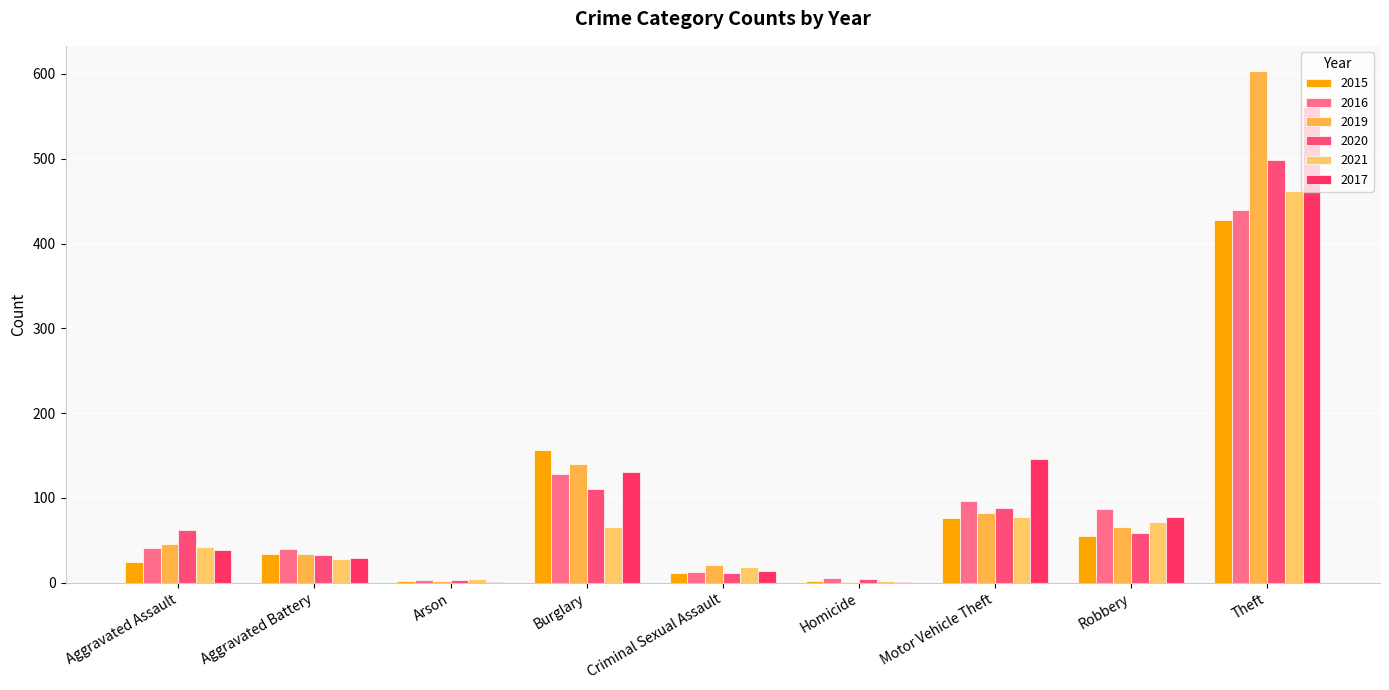

Reading right to left, what are all the values shown in this chart?

2015: 428	55	76	2	11	156	2	34	24
2016: 439	87	96	6	13	128	3	40	41
2019: 603	66	82	1	21	140	2	34	46
2020: 498	59	88	4	11	111	3	33	62
2021: 462	72	78	2	18	66	4	28	42
2017: 561	78	146	1	14	131	1	29	38